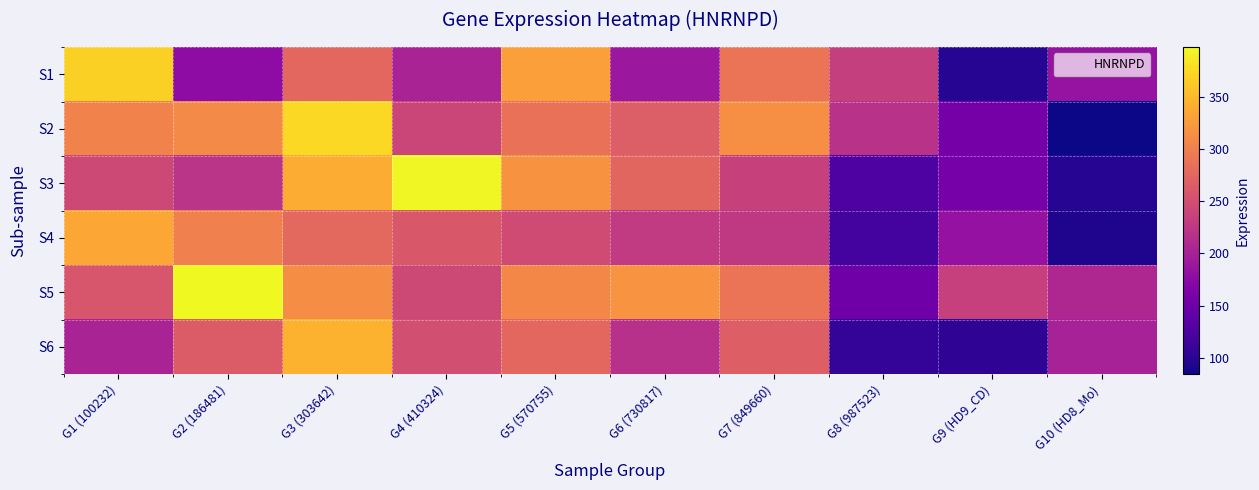

At which category is the sum across all series the highest?

G3 (303642)